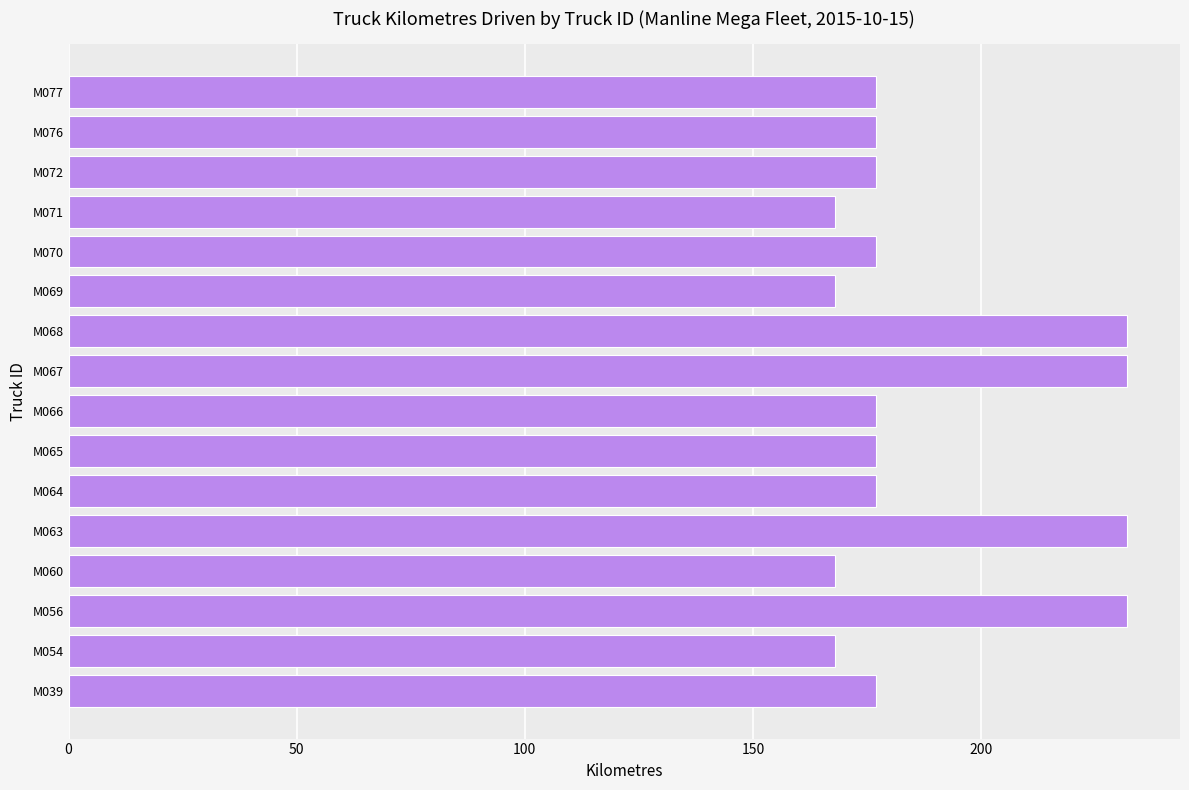

Reading bottom to top, what are all the values shown in this chart?

177	168	232	168	232	177	177	177	232	232	168	177	168	177	177	177